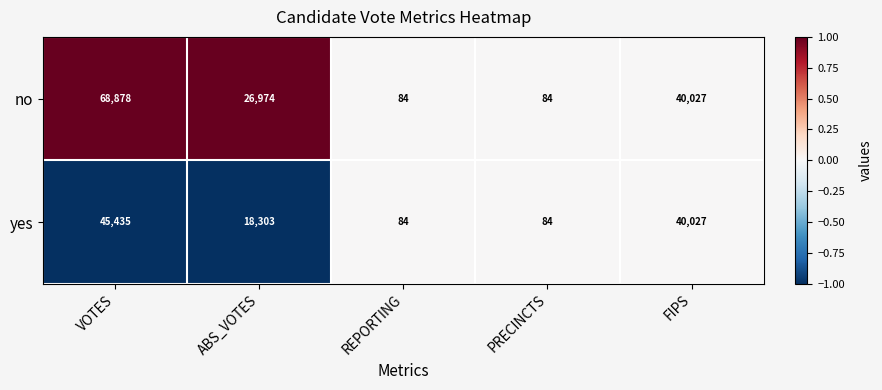

The yes series shows 14711 at FIPS. True or false?

False